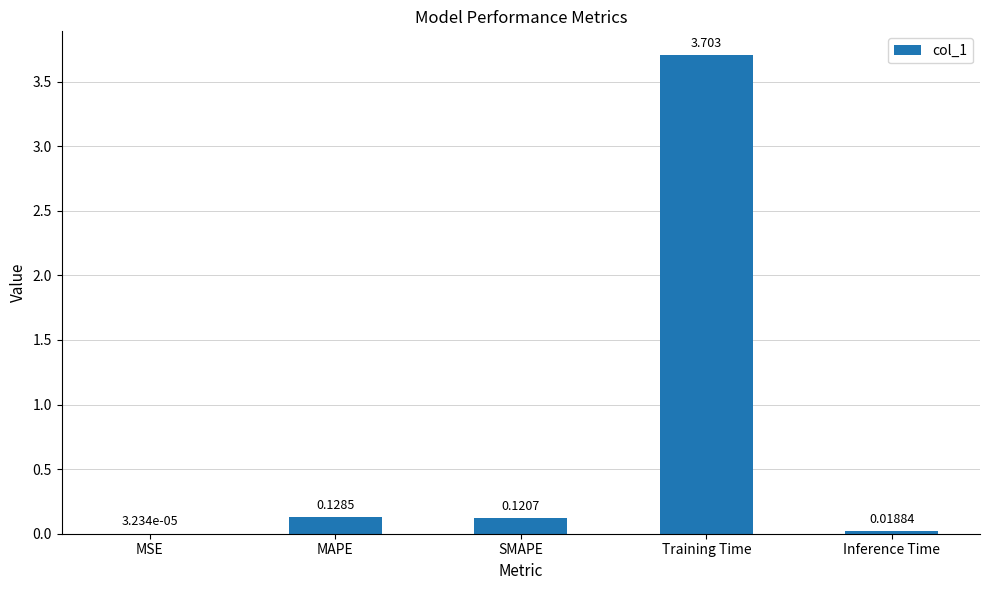

Are the bars grouped side by side (vs. stacked)?

No